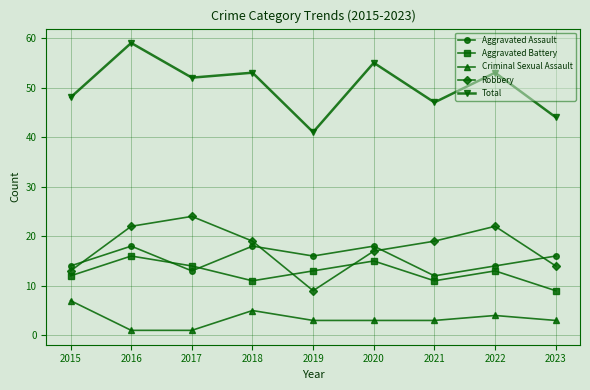

Is this an area chart (filled region under the line)?

No